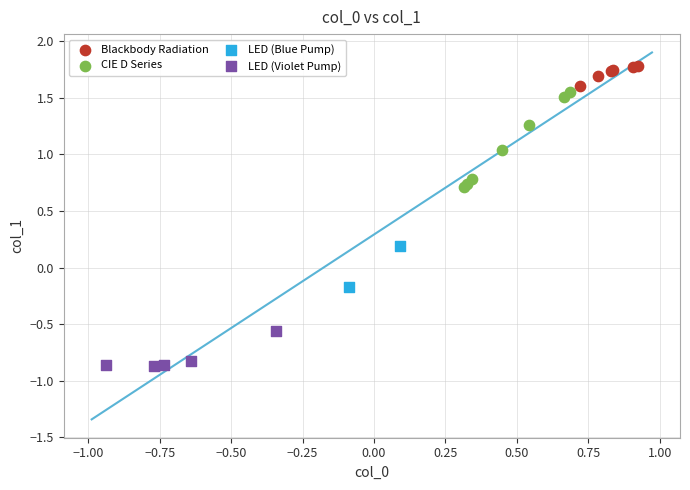

What are all the series names shown in the legend?

Blackbody Radiation, CIE D Series, LED (Blue Pump), LED (Violet Pump)